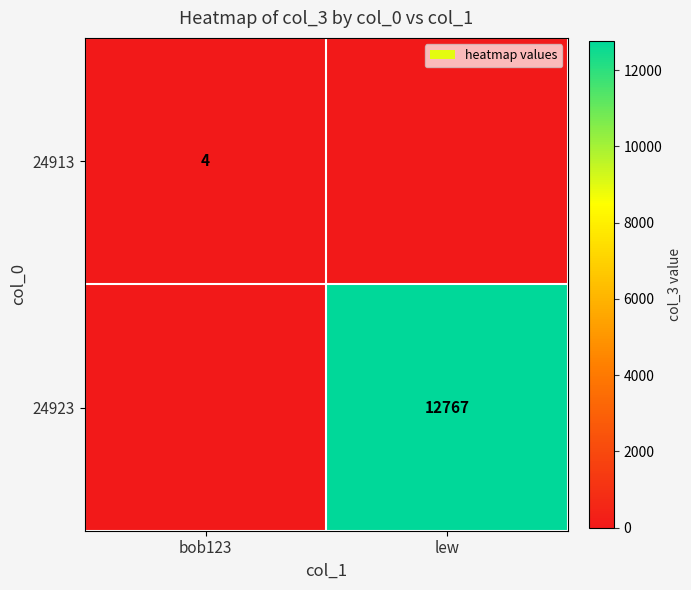

What is the total value across all series at lew?

12767